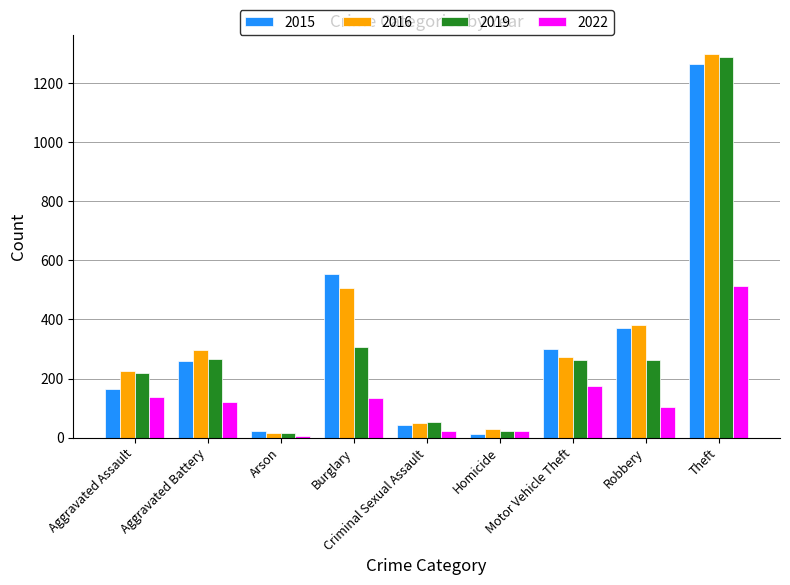

Where is 2015 nearest to the value 638?

Burglary